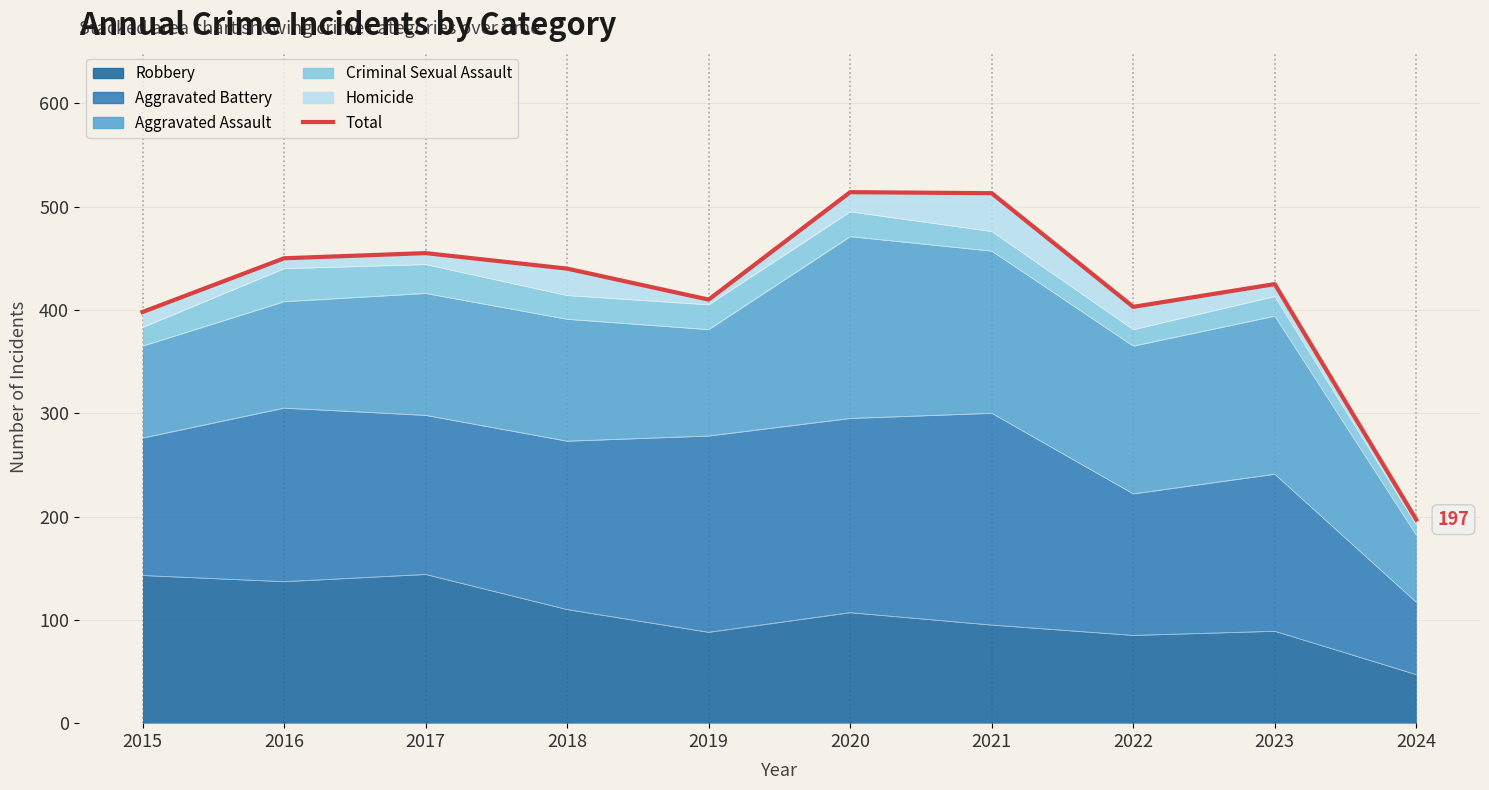

Reading left to right, what are all the values shown in this chart?

2015=398	2016=450	2017=455	2018=440	2019=410	2020=514	2021=513	2022=403	2023=425	2024=197